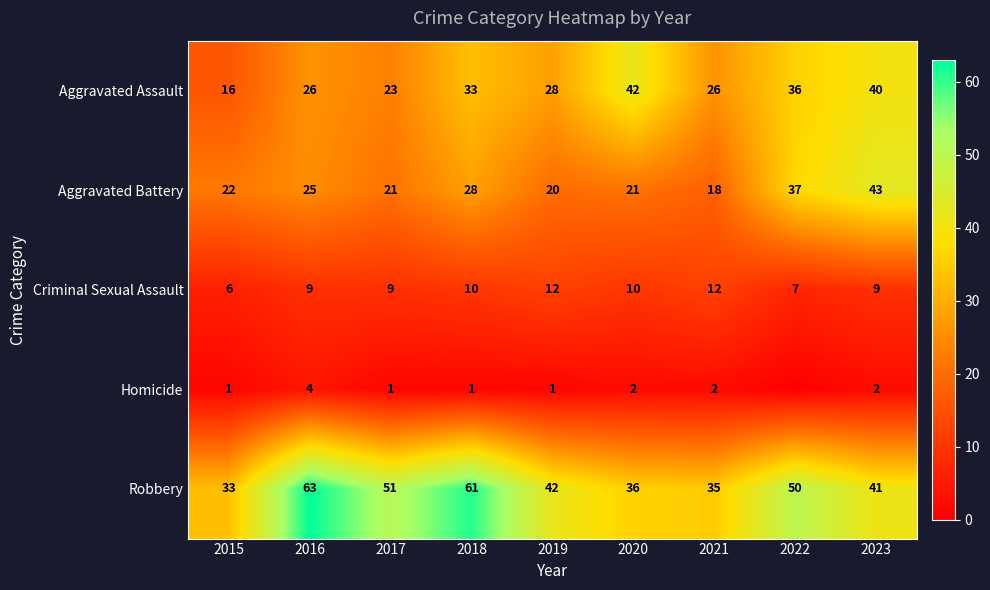

Read the Aggravated Assault value at 2018.

33